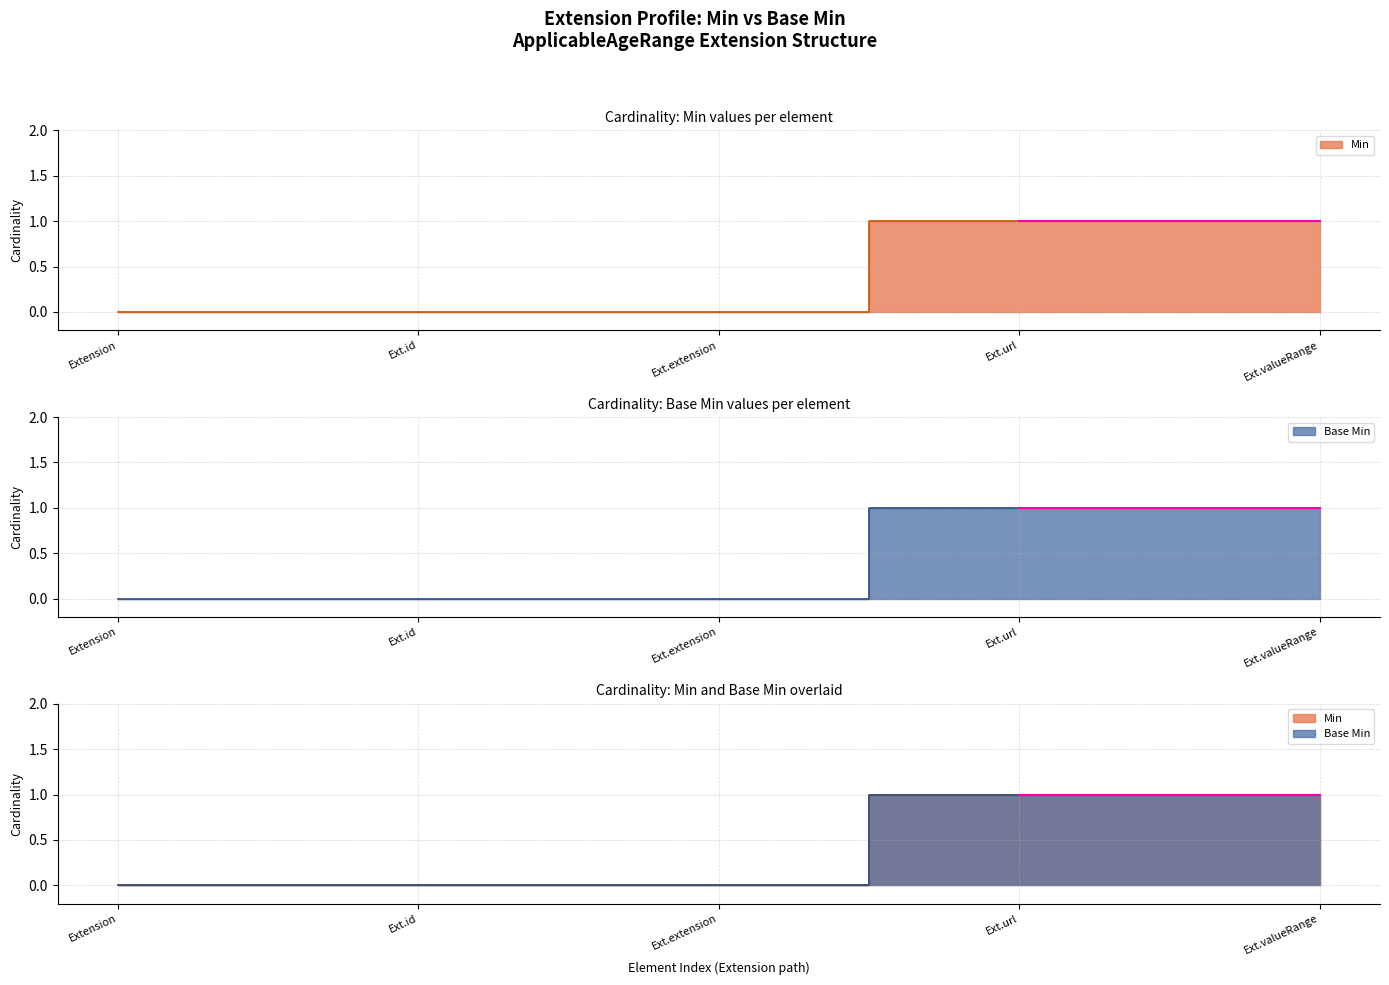

Is the value of Base Min at Ext.extension greater than the value of Min at Ext.id?

No